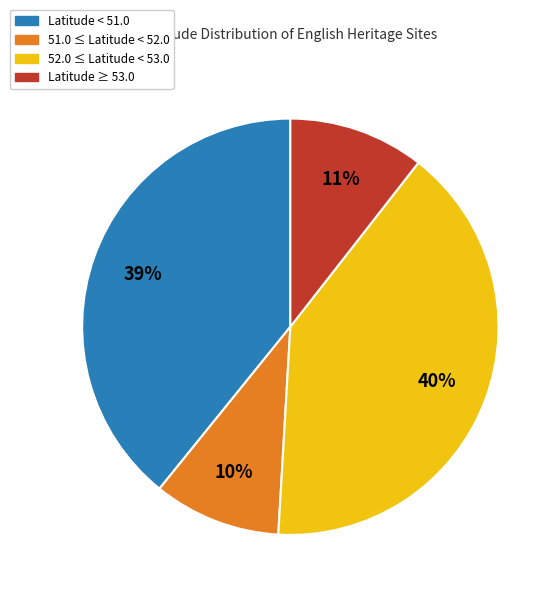

To the nearest percent, what is the average slice percentage?

25%